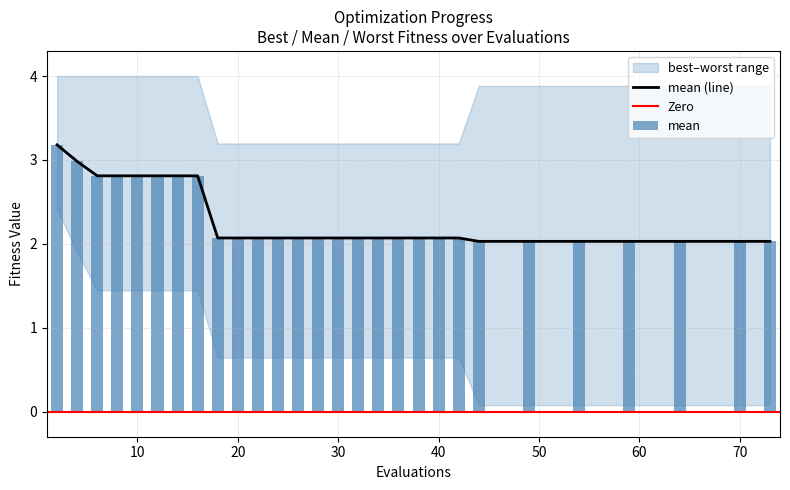

Reading right to left, transcribe all the data shown in this chart.

mean: 2.0	2.0	2.0	2.0	2.0	2.0	2.0	2.1	2.1	2.1	2.1	2.1	2.1	2.1	2.1	2.1	2.1	2.1	2.1	2.1	2.8	2.8	2.8	2.8	2.8	2.8	3.0	3.2
best: 0.1	0.1	0.1	0.1	0.1	0.1	0.1	0.6	0.6	0.6	0.6	0.6	0.6	0.6	0.6	0.6	0.6	0.6	0.6	0.6	1.4	1.4	1.4	1.4	1.4	1.4	1.9	2.4
worst: 3.9	3.9	3.9	3.9	3.9	3.9	3.9	3.2	3.2	3.2	3.2	3.2	3.2	3.2	3.2	3.2	3.2	3.2	3.2	3.2	4.0	4.0	4.0	4.0	4.0	4.0	4.0	4.0